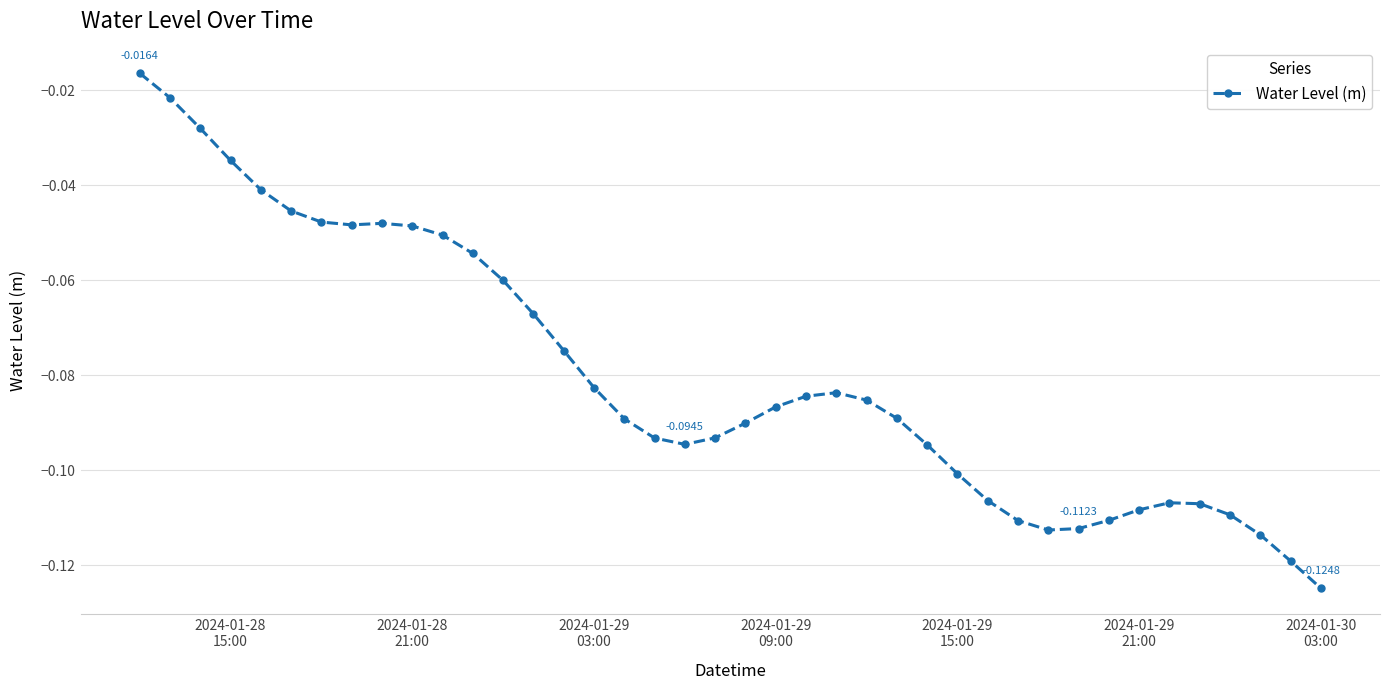

What is the sum of all values?

-3.2